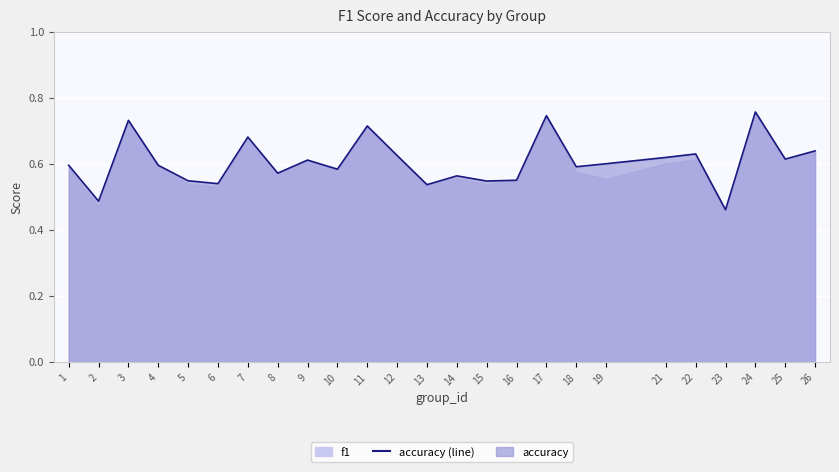

True or false: there are more than 2 points higher than both neighbors.

True